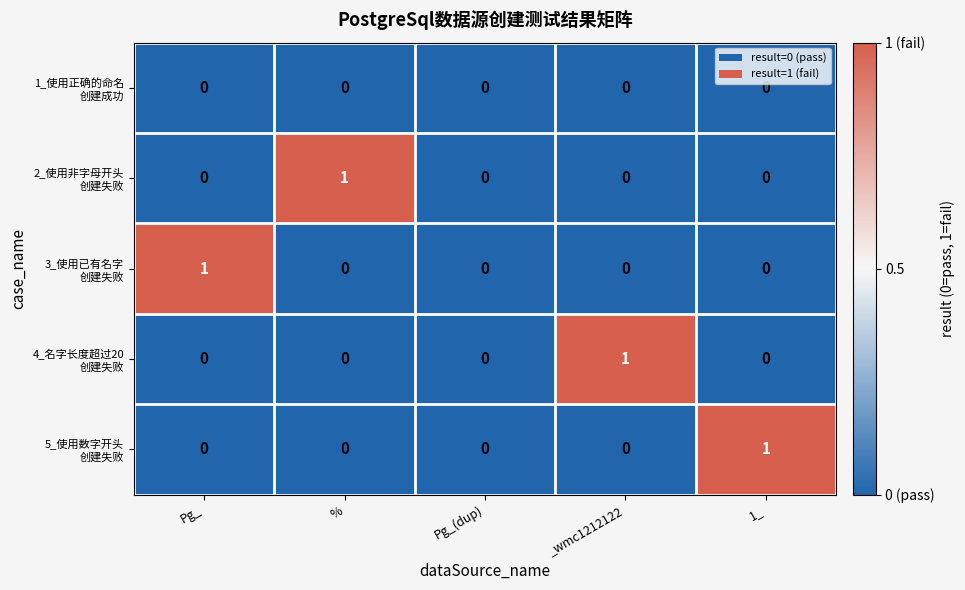

How many categories are shown in the chart?

5